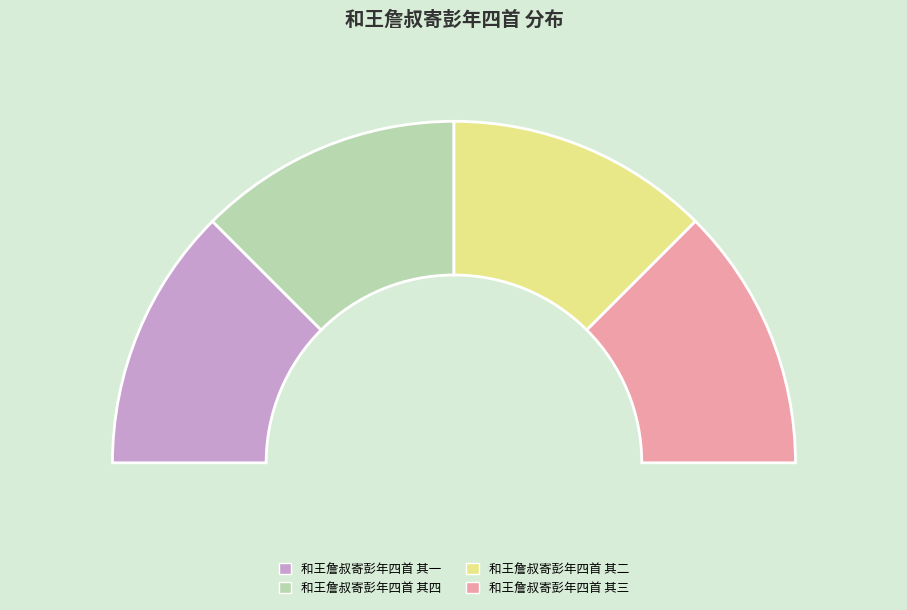

Is there a majority slice in this chart?

No